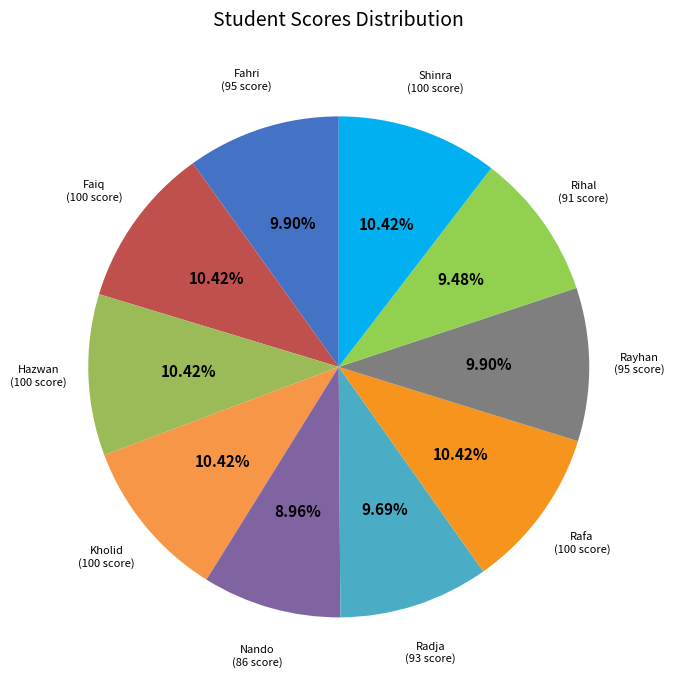

How many segments does this pie chart have?

10